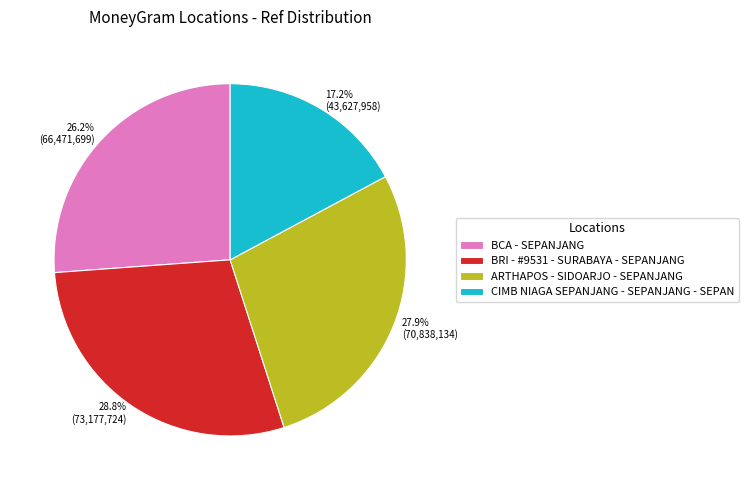

What is the smallest slice in the pie chart?

CIMB NIAGA SEPANJANG - SEPANJANG - SEPAN